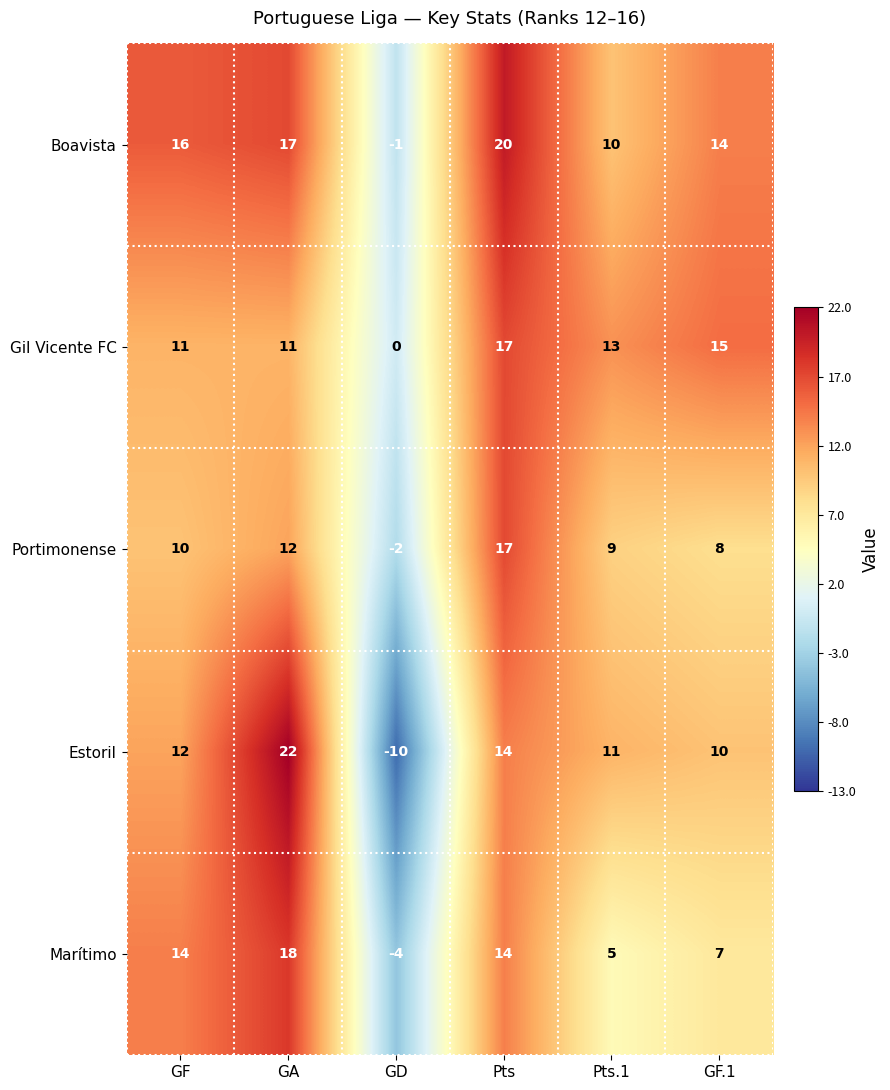

What is the smallest value displayed?

-10